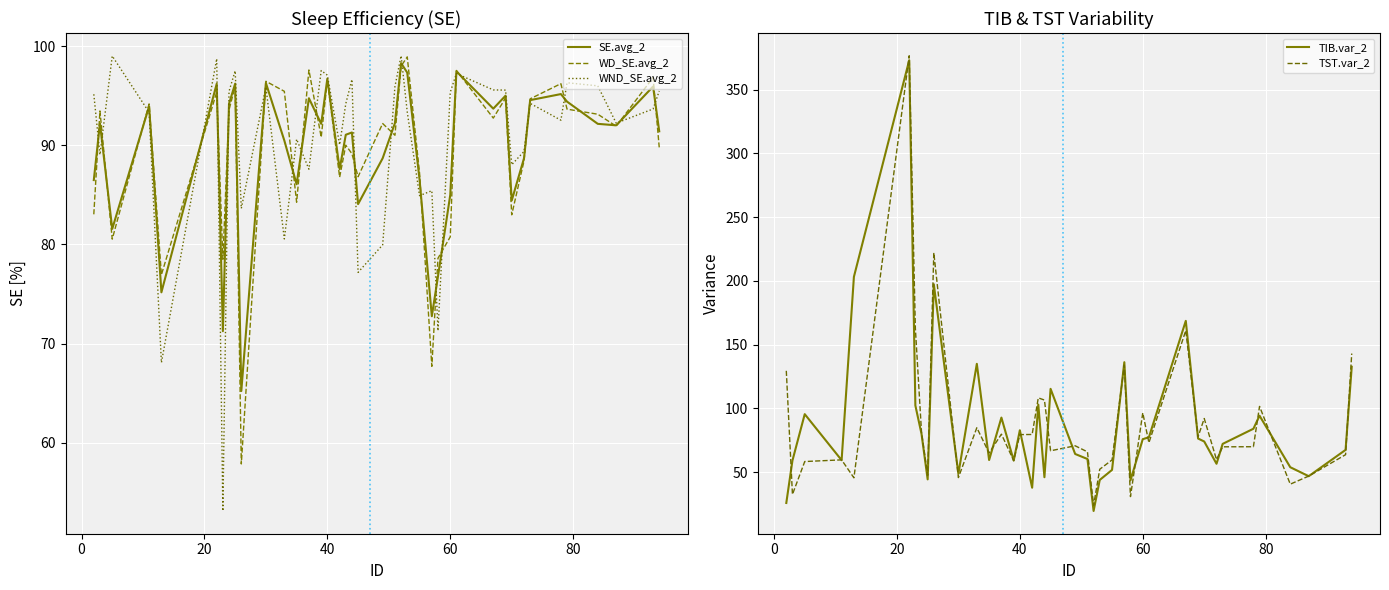

What is the highest value of the WND_SE.avg_2 series?

99.0